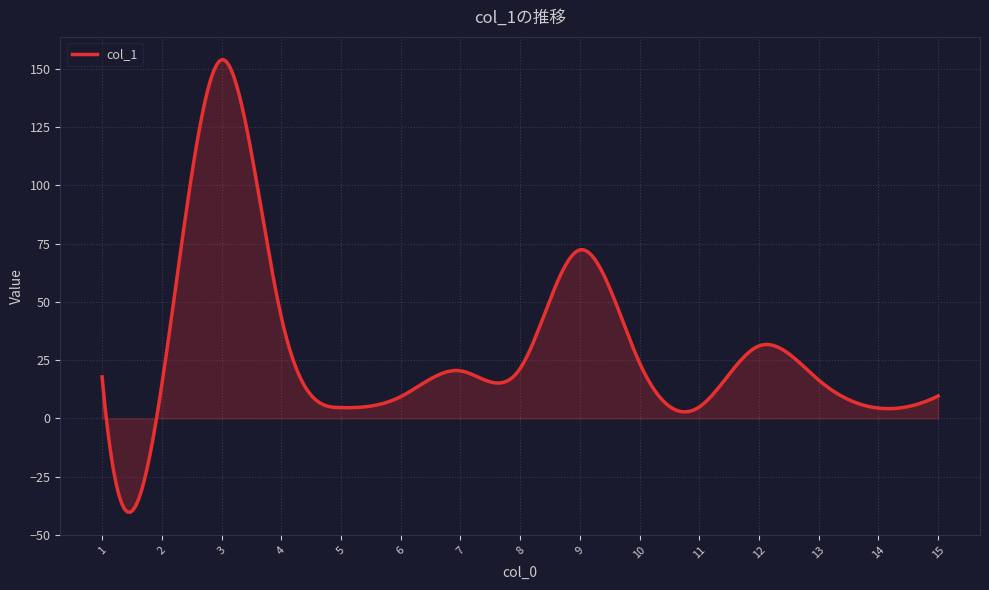

What is the greatest value displayed?

154.0